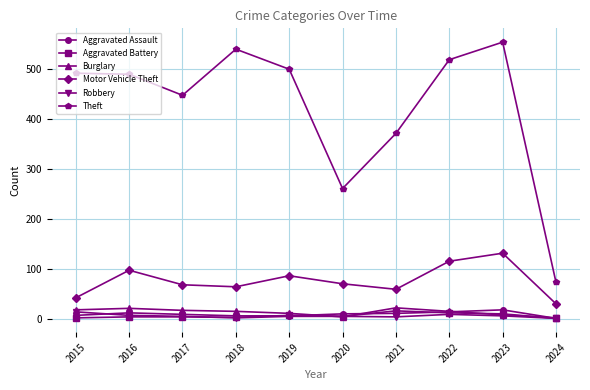

True or false: Theft has a value of 881 at 2019.

False